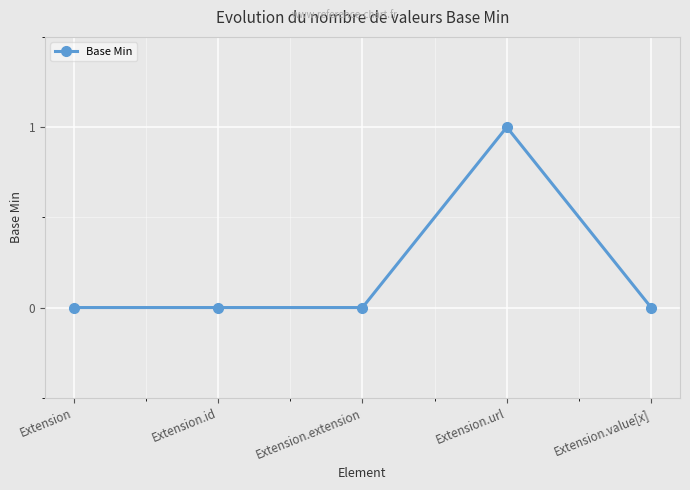

The value at Extension.url is 1. True or false?

True